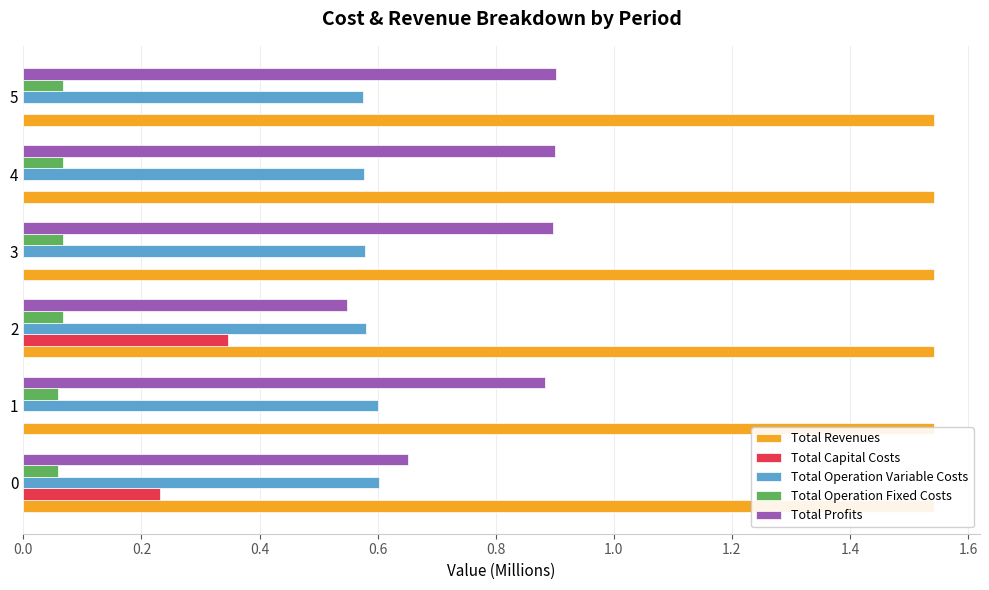

The value of Total Capital Costs at 0.0 is 0.2. True or false?

True